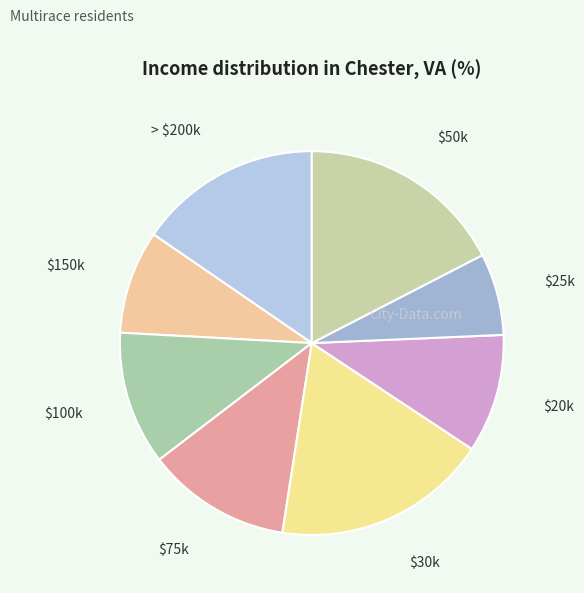

How many segments does this pie chart have?

8